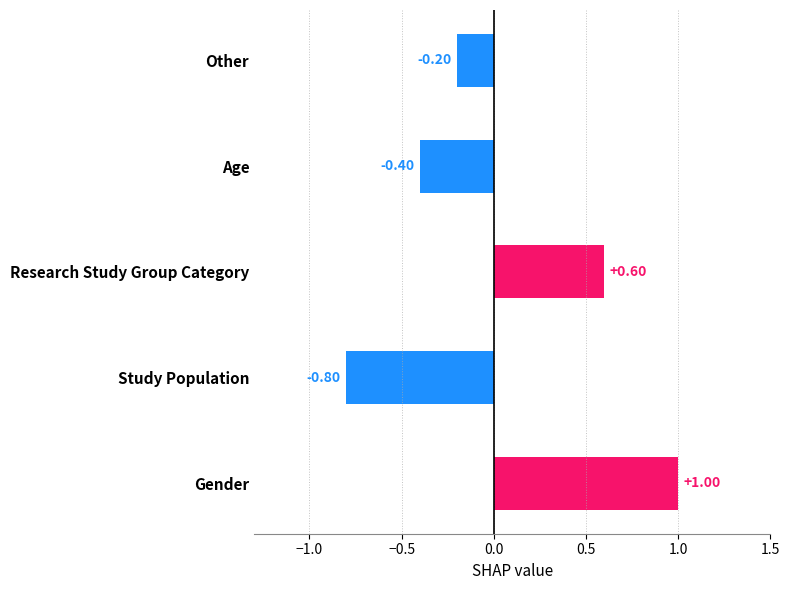

Count the values in the range 0 to 1.

2